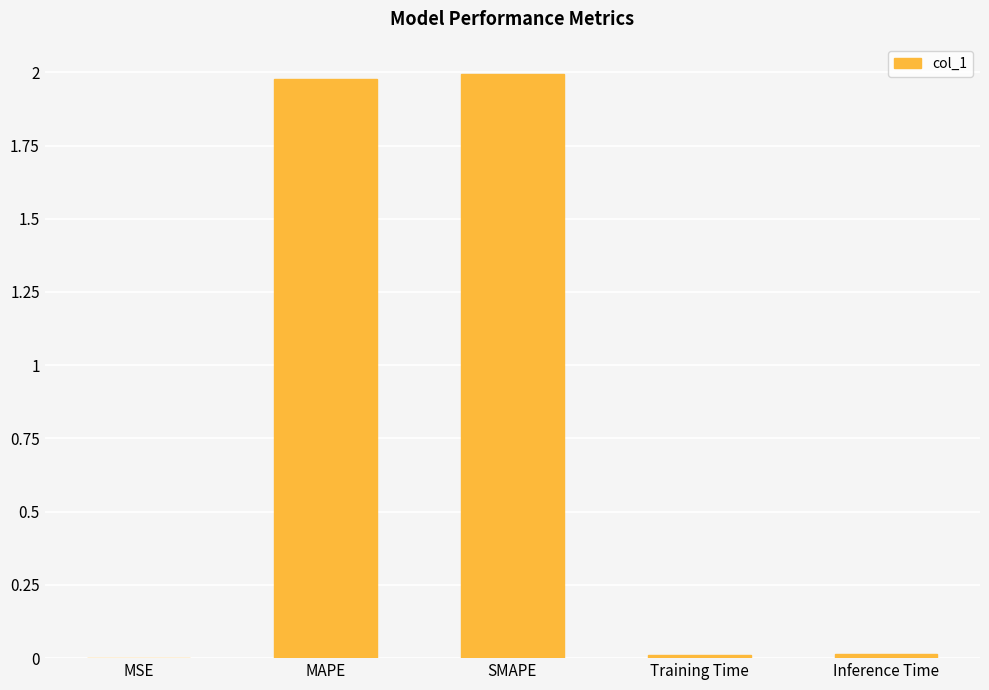

Which has a higher value, Inference Time or MAPE?

MAPE